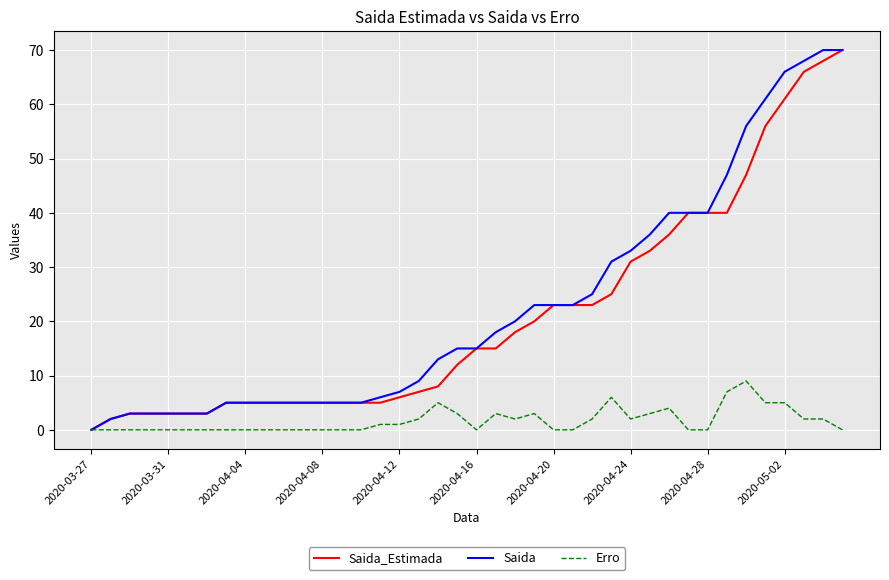

True or false: Saida has a value of 0 at 2020-03-27.

True